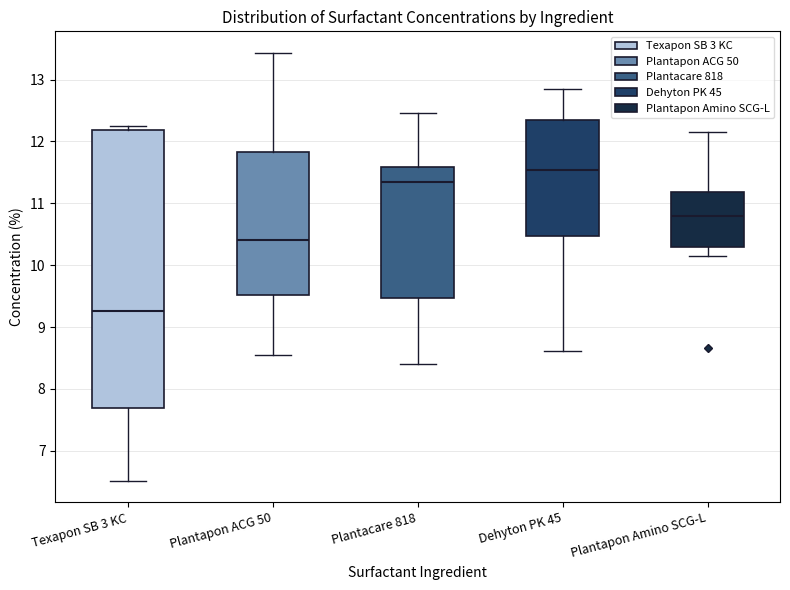

Reading left to right, read every box against the y-axis: the position of its median line, the range the box covers, and the ends of its whiskers. The values are not printed on the chart, so give them approximately, as read against the axis.

Texapon SB 3 KC: median 9.3, box 7.7 to 12.2, whiskers 6.5 to 12.2 (just above the box's upper edge)
Plantapon ACG 50: median 10.4, box 9.5 to 11.8, whiskers 8.5 to 13.4
Plantacare 818: median 11.4, box 9.5 to 11.6, whiskers 8.4 to 12.5
Dehyton PK 45: median 11.5, box 10.5 to 12.3, whiskers 8.6 to 12.9
Plantapon Amino SCG-L: median 10.8, box 10.3 to 11.2, whiskers 10.1 to 12.2